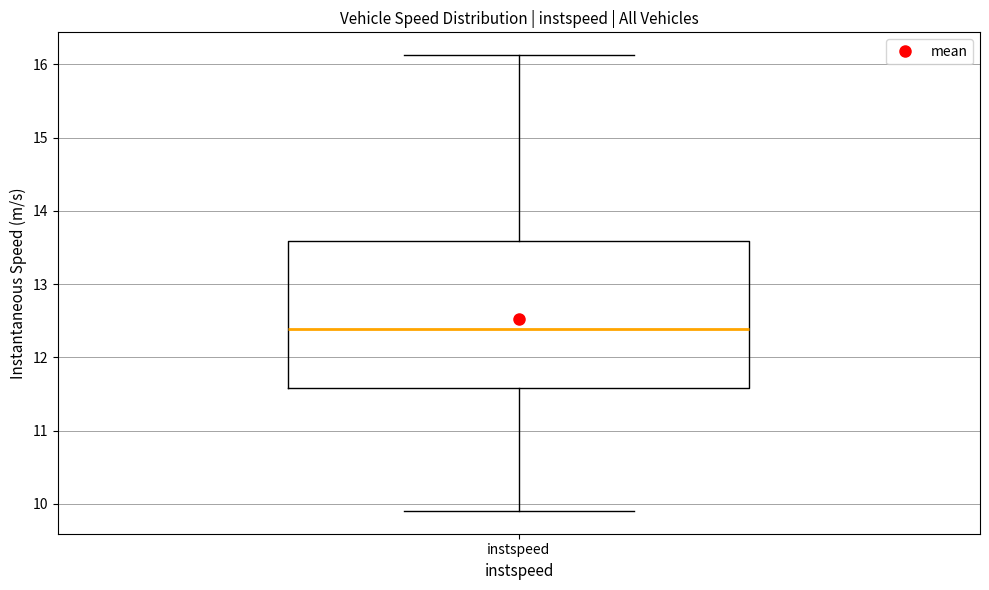

Read this box plot against the y-axis: the position of the median line, the range covered by the box, and the ends of both whiskers. The values are not printed on the chart, so give them approximately, as read against the axis.

median 12.4, box 11.6 to 13.6, whiskers 9.9 to 16.1